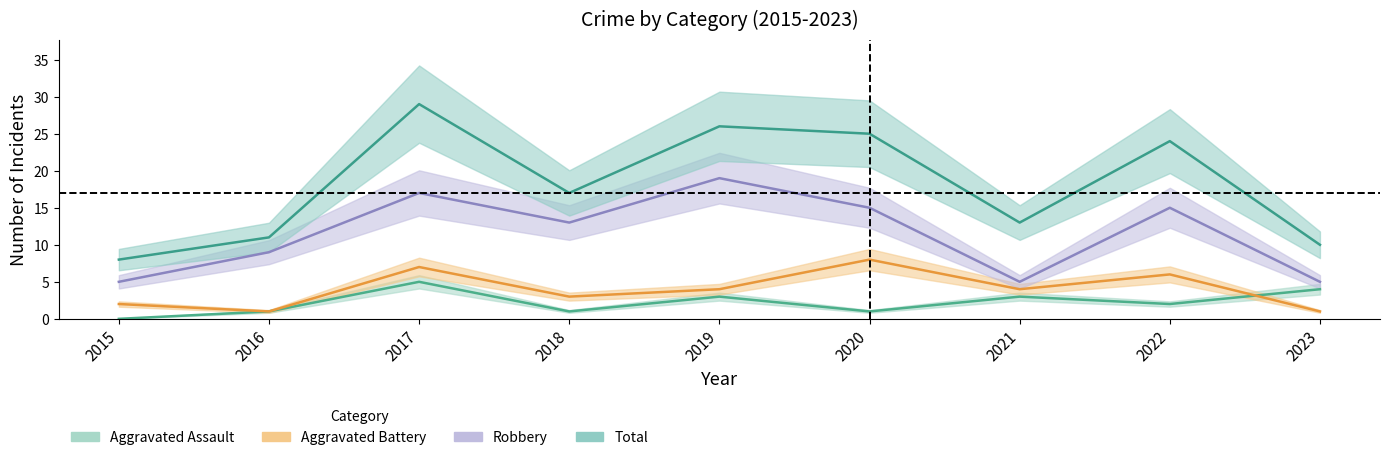

What is the approximate value of Robbery at 2019?

19